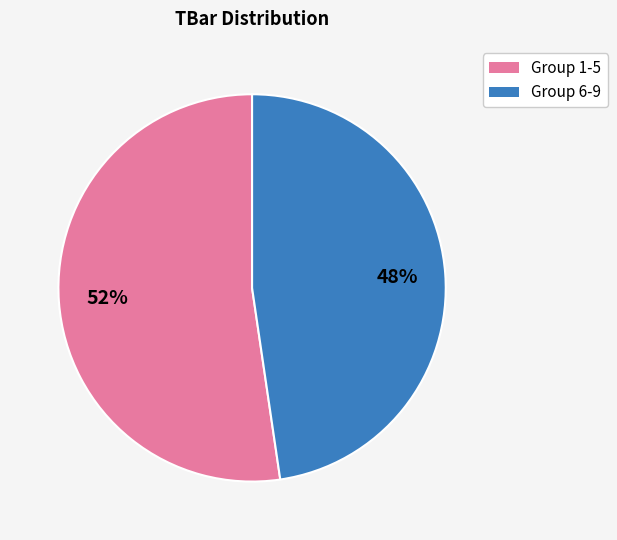

To the nearest percent, what is the average slice percentage?

50%